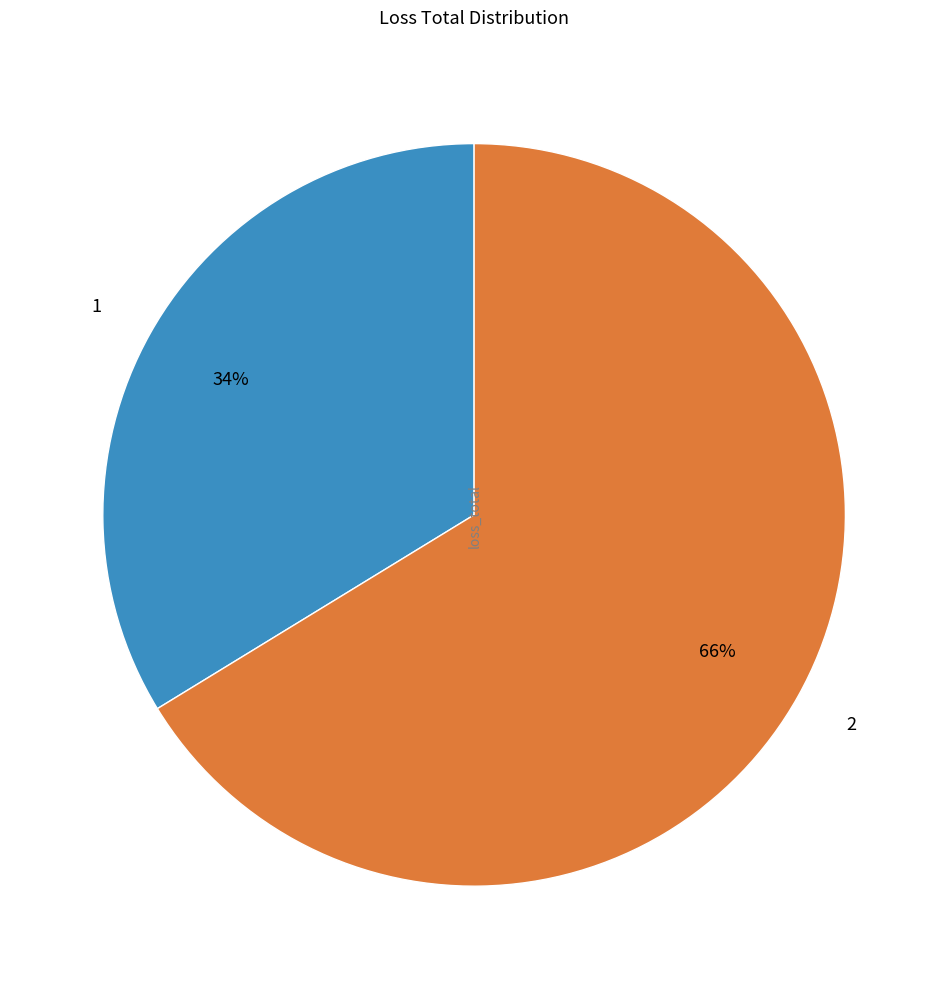

Do 1 and 2 together represent more than half of the pie?

Yes